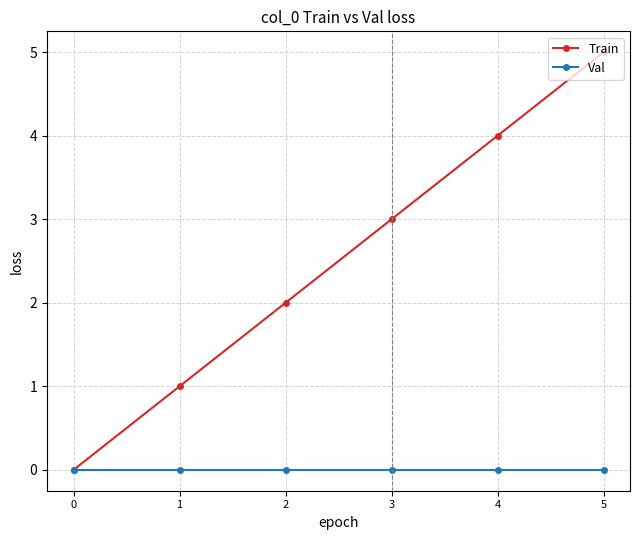

What is the sum of all Train values?

15